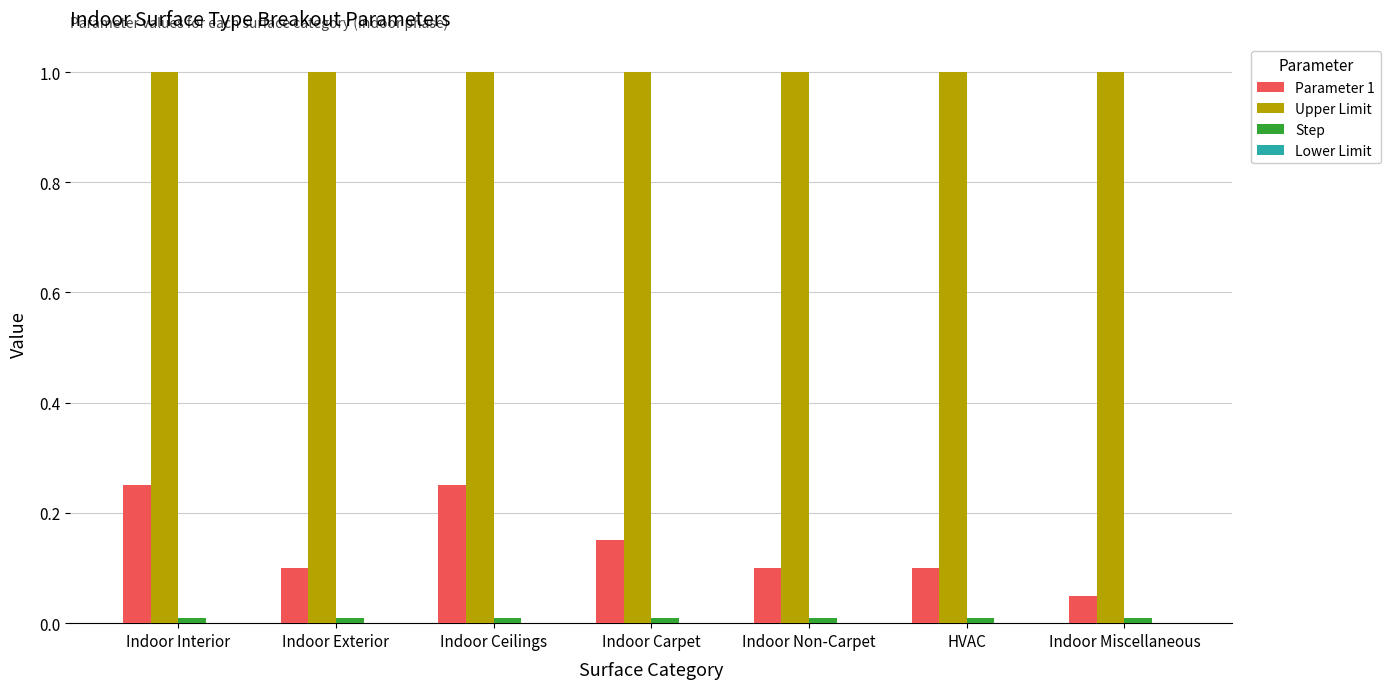

Which series has the largest range (max minus min)?

Parameter 1